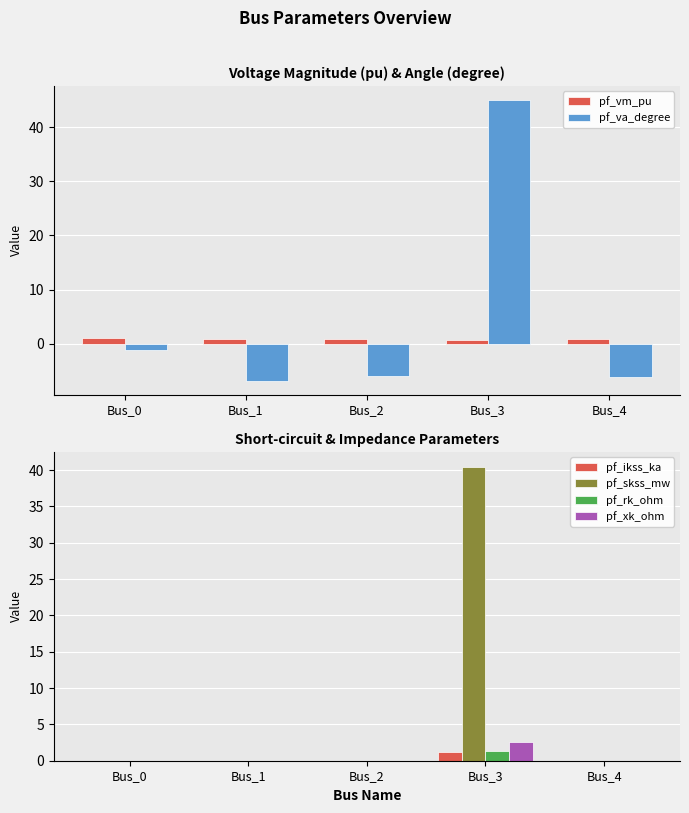

Reading left to right, extract all data points from this chart.

pf_vm_pu: Bus_0=1.0	Bus_1=0.9	Bus_2=0.8	Bus_3=0.7	Bus_4=0.8
pf_va_degree: Bus_0=-1.2	Bus_1=-6.8	Bus_2=-6.0	Bus_3=45.0	Bus_4=-6.2
pf_ikss_ka: Bus_0=0.0	Bus_1=0.0	Bus_2=0.0	Bus_3=1.2	Bus_4=0.0
pf_skss_mw: Bus_0=0.0	Bus_1=0.0	Bus_2=0.0	Bus_3=40.5	Bus_4=0.0
pf_rk_ohm: Bus_0=0.0	Bus_1=0.0	Bus_2=0.0	Bus_3=1.4	Bus_4=0.0
pf_xk_ohm: Bus_0=0.0	Bus_1=0.0	Bus_2=0.0	Bus_3=2.5	Bus_4=0.0